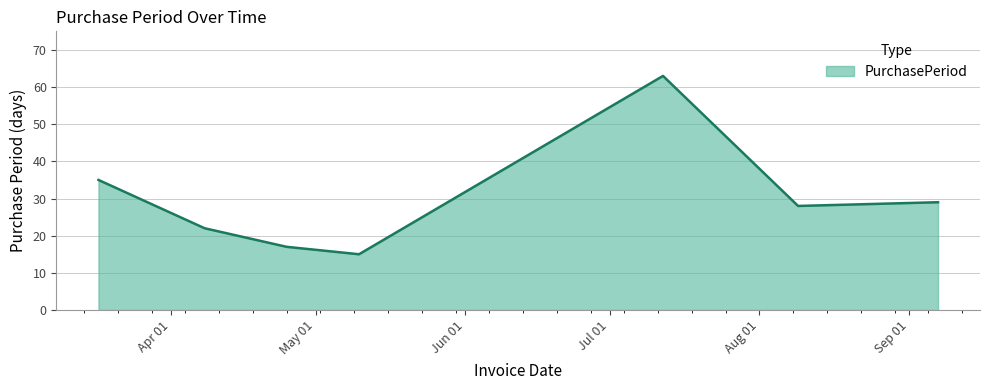

What is the minimum value shown in the chart?

15